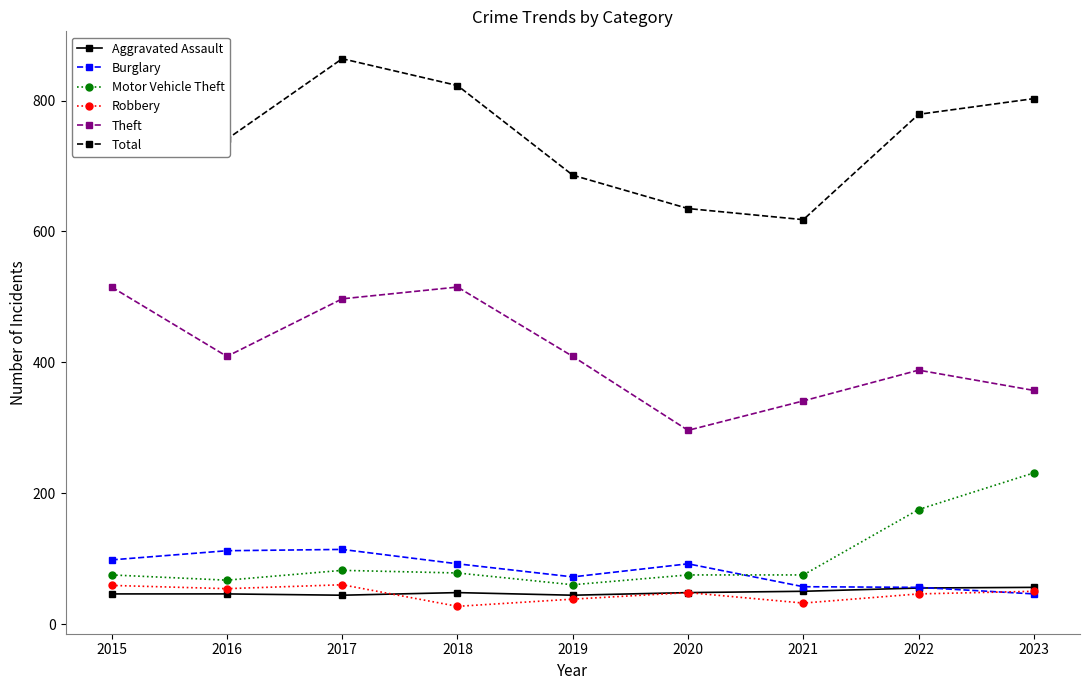

How many distinct data groups are displayed?

6